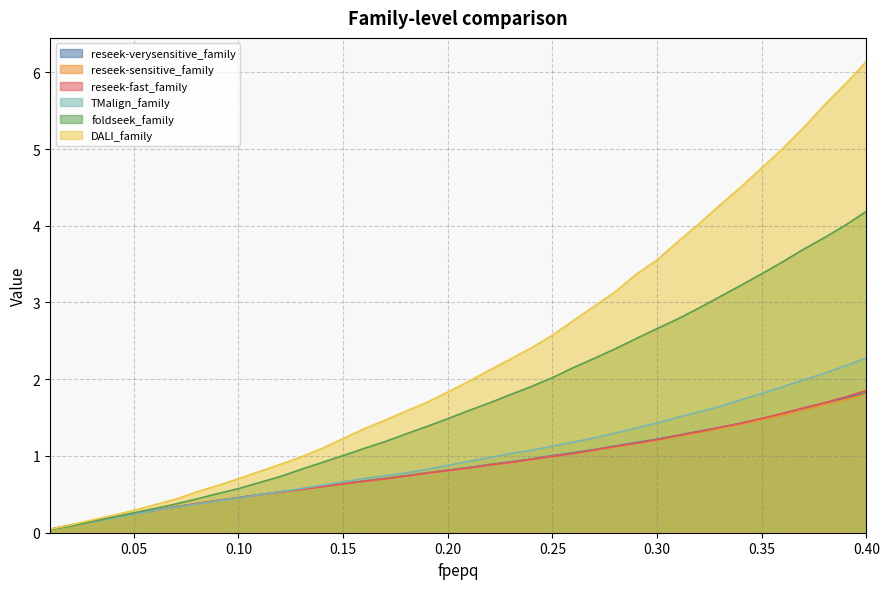

At how many categories does at least one series exceed 5?

5